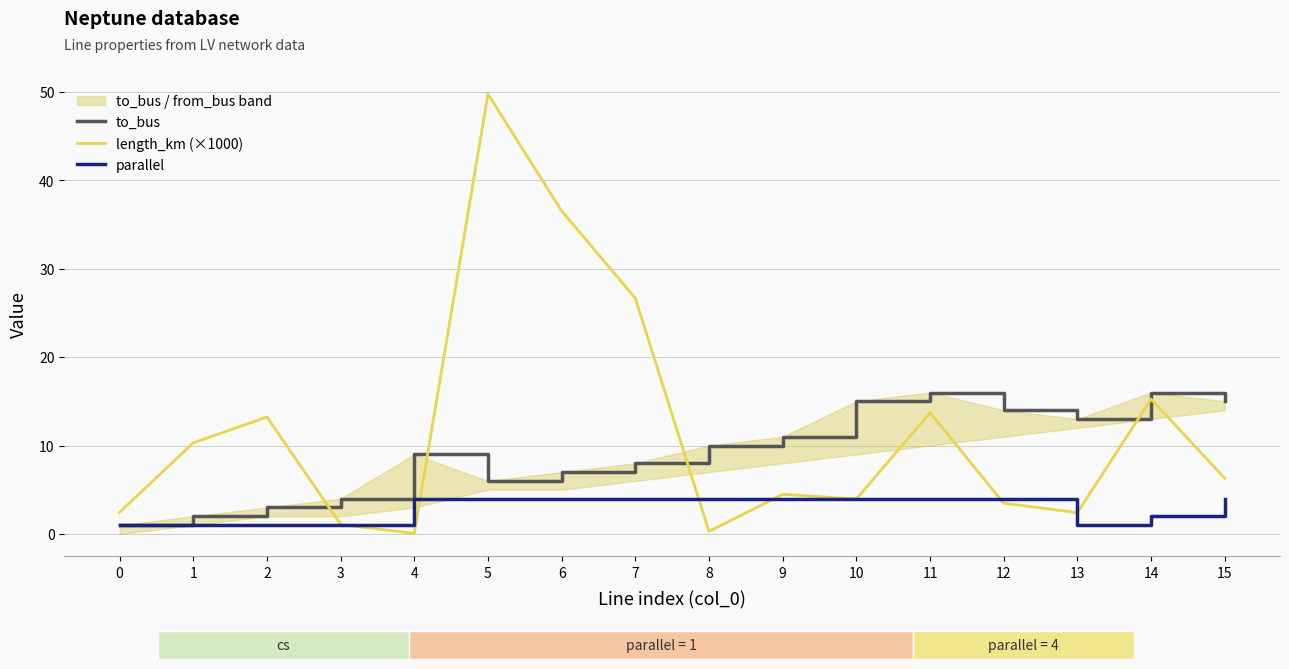

Reading left to right, transcribe all the data shown in this chart.

to_bus: 1.0	2.0	3.0	4.0	9.0	6.0	7.0	8.0	10.0	11.0	15.0	16.0	14.0	13.0	16.0	15.0
length_km (×1000): 2.4	10.3	13.2	1.1	0.1	49.8	36.5	26.7	0.3	4.5	4.0	13.7	3.5	2.4	15.3	6.3
parallel: 1.0	1.0	1.0	1.0	4.0	4.0	4.0	4.0	4.0	4.0	4.0	4.0	4.0	1.0	2.0	4.0